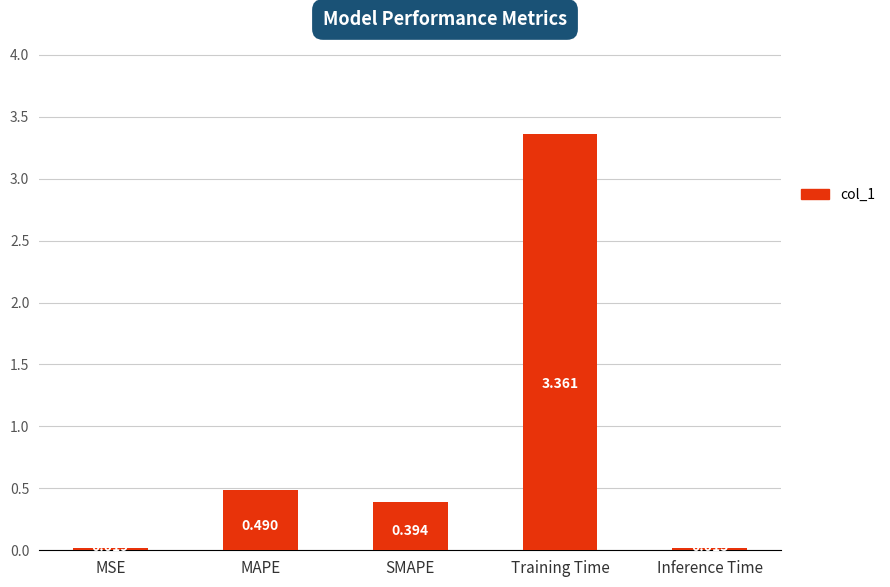

List the labels in order of value, smallest first.

Inference Time, MSE, SMAPE, MAPE, Training Time